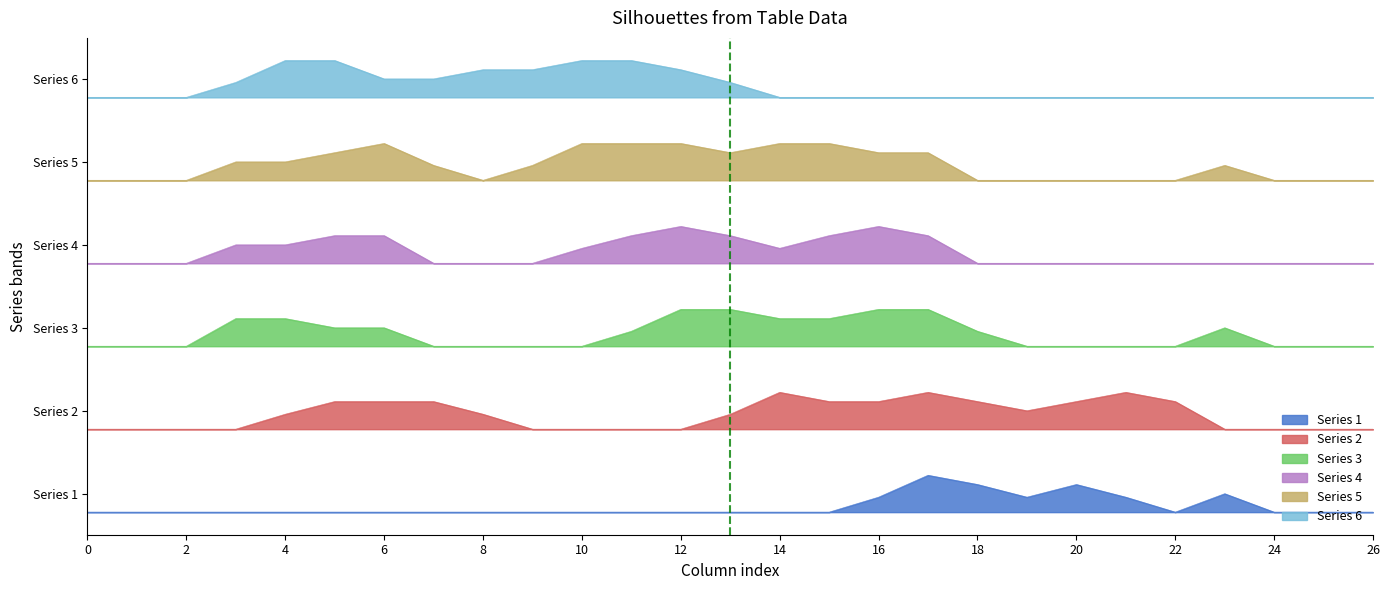

At which category does the chart reach its peak across all series?

4